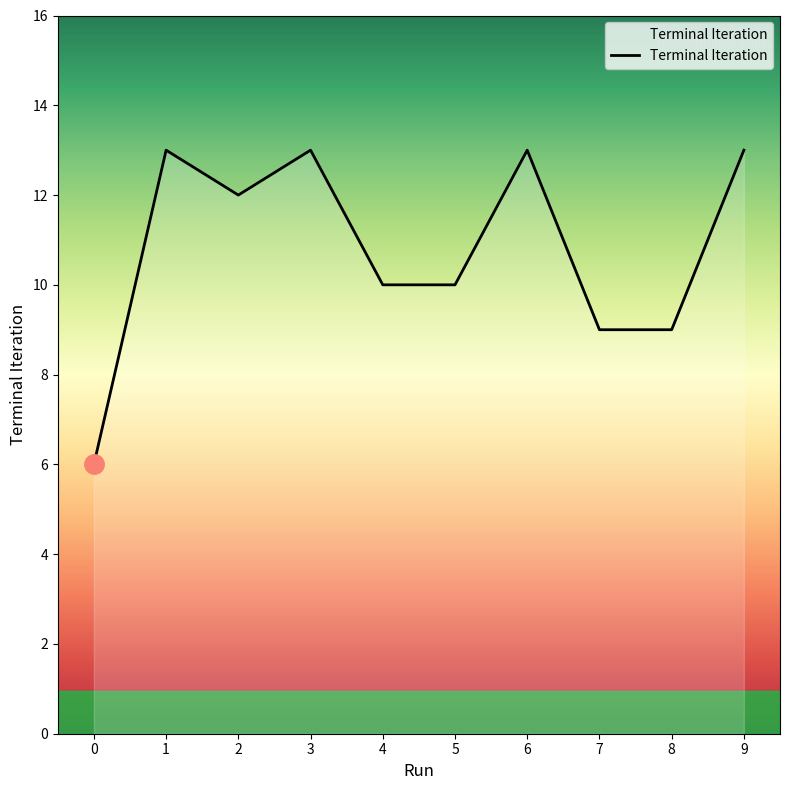

How many interior local peaks (higher than both neighbors) does the data have?

3